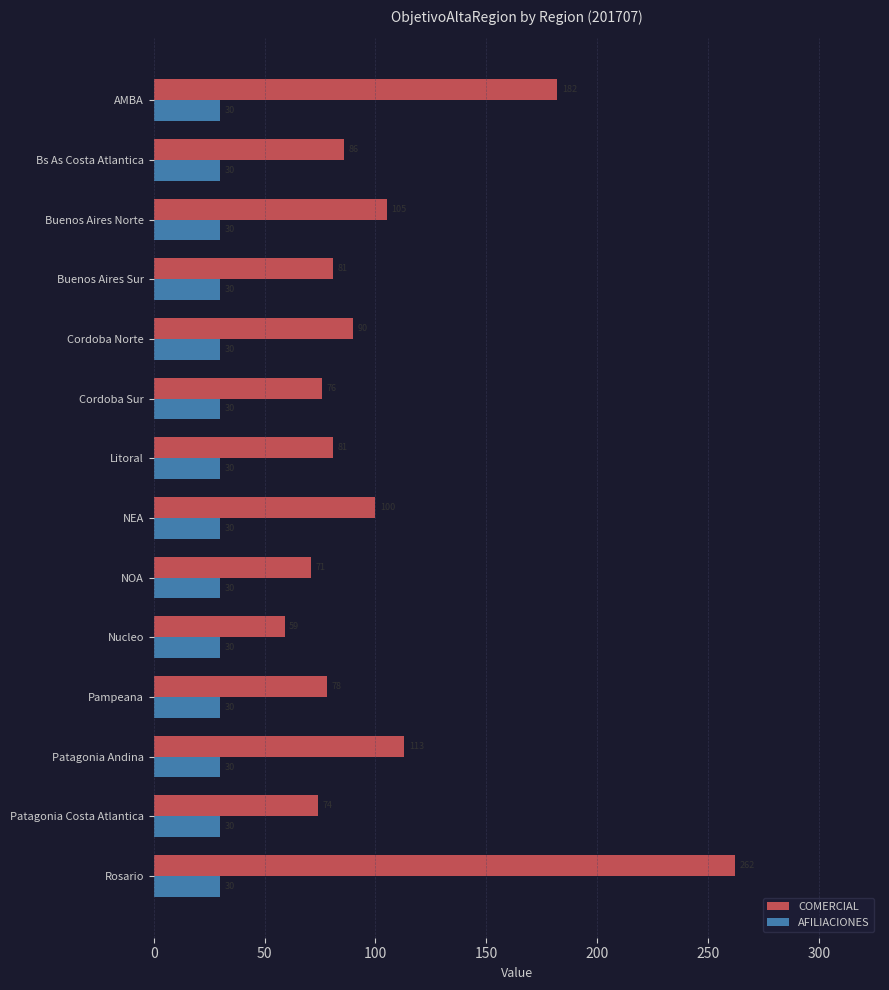

List the series in order of their peak value, highest first.

COMERCIAL, AFILIACIONES